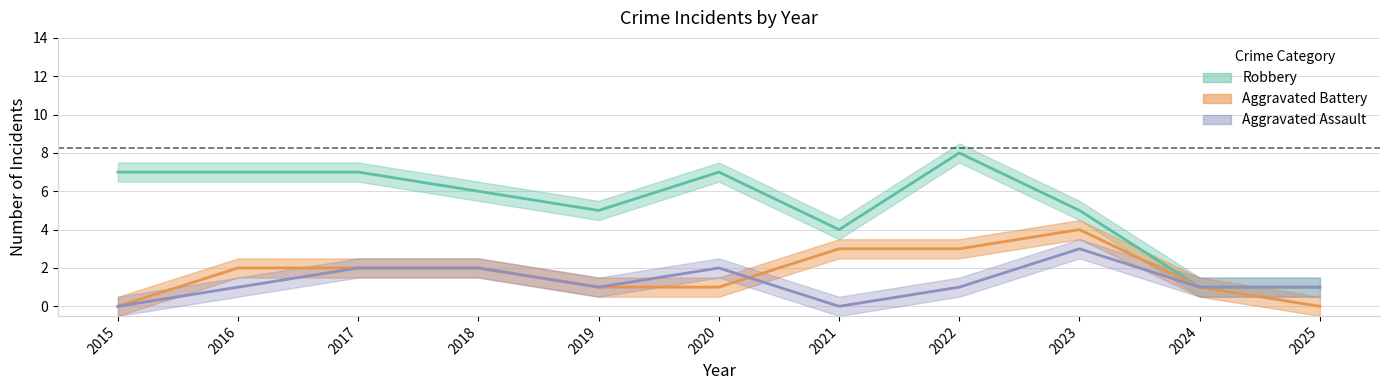

What is the maximum value shown in the chart?

8